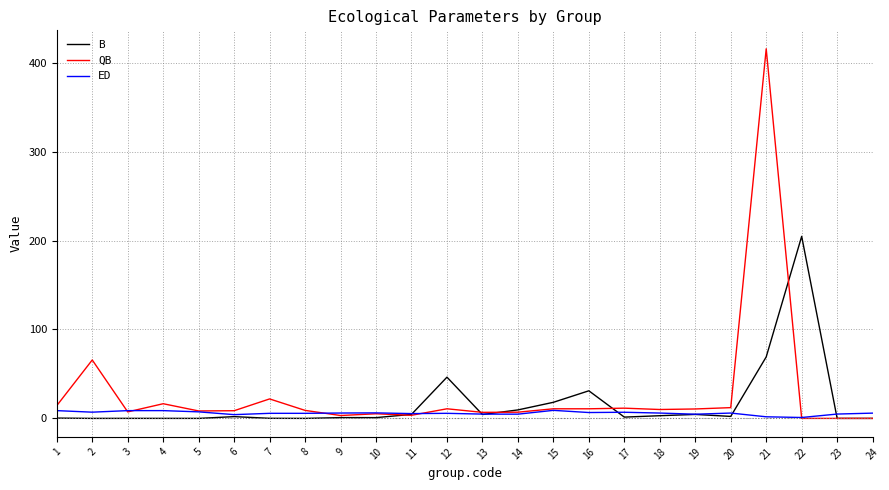

List the series in order of their peak value, lowest first.

ED, B, QB